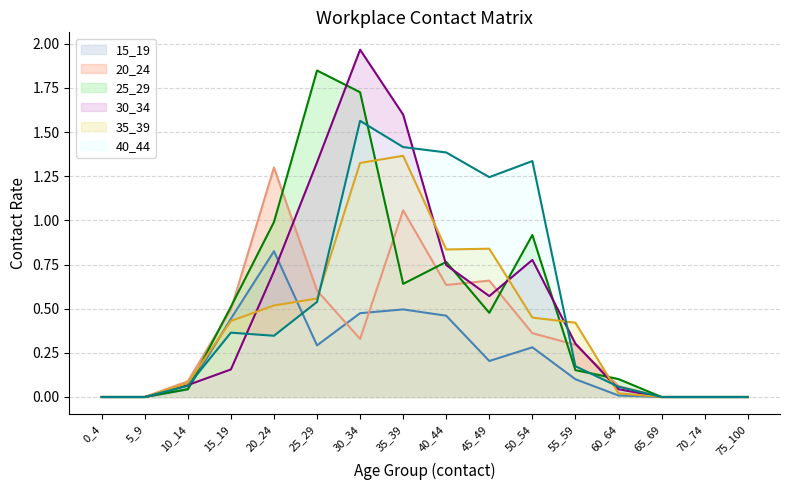

Reading left to right, what are all the values shown in this chart?

15_19: 0_4=0.0	5_9=0.0	10_14=0.0	15_19=0.4	20_24=0.8	25_29=0.3	30_34=0.5	35_39=0.5	40_44=0.5	45_49=0.2	50_54=0.3	55_59=0.1	60_64=0.0	65_69=0.0	70_74=0.0	75_100=0.0
20_24: 0_4=0.0	5_9=0.0	10_14=0.1	15_19=0.5	20_24=1.3	25_29=0.6	30_34=0.3	35_39=1.1	40_44=0.6	45_49=0.7	50_54=0.4	55_59=0.3	60_64=0.1	65_69=0.0	70_74=0.0	75_100=0.0
25_29: 0_4=0.0	5_9=0.0	10_14=0.0	15_19=0.5	20_24=1.0	25_29=1.8	30_34=1.7	35_39=0.6	40_44=0.8	45_49=0.5	50_54=0.9	55_59=0.2	60_64=0.1	65_69=0.0	70_74=0.0	75_100=0.0
30_34: 0_4=0.0	5_9=0.0	10_14=0.1	15_19=0.2	20_24=0.7	25_29=1.3	30_34=2.0	35_39=1.6	40_44=0.7	45_49=0.6	50_54=0.8	55_59=0.3	60_64=0.0	65_69=0.0	70_74=0.0	75_100=0.0
35_39: 0_4=0.0	5_9=0.0	10_14=0.1	15_19=0.4	20_24=0.5	25_29=0.6	30_34=1.3	35_39=1.4	40_44=0.8	45_49=0.8	50_54=0.4	55_59=0.4	60_64=0.0	65_69=0.0	70_74=0.0	75_100=0.0
40_44: 0_4=0.0	5_9=0.0	10_14=0.1	15_19=0.4	20_24=0.3	25_29=0.5	30_34=1.6	35_39=1.4	40_44=1.4	45_49=1.2	50_54=1.3	55_59=0.2	60_64=0.1	65_69=0.0	70_74=0.0	75_100=0.0